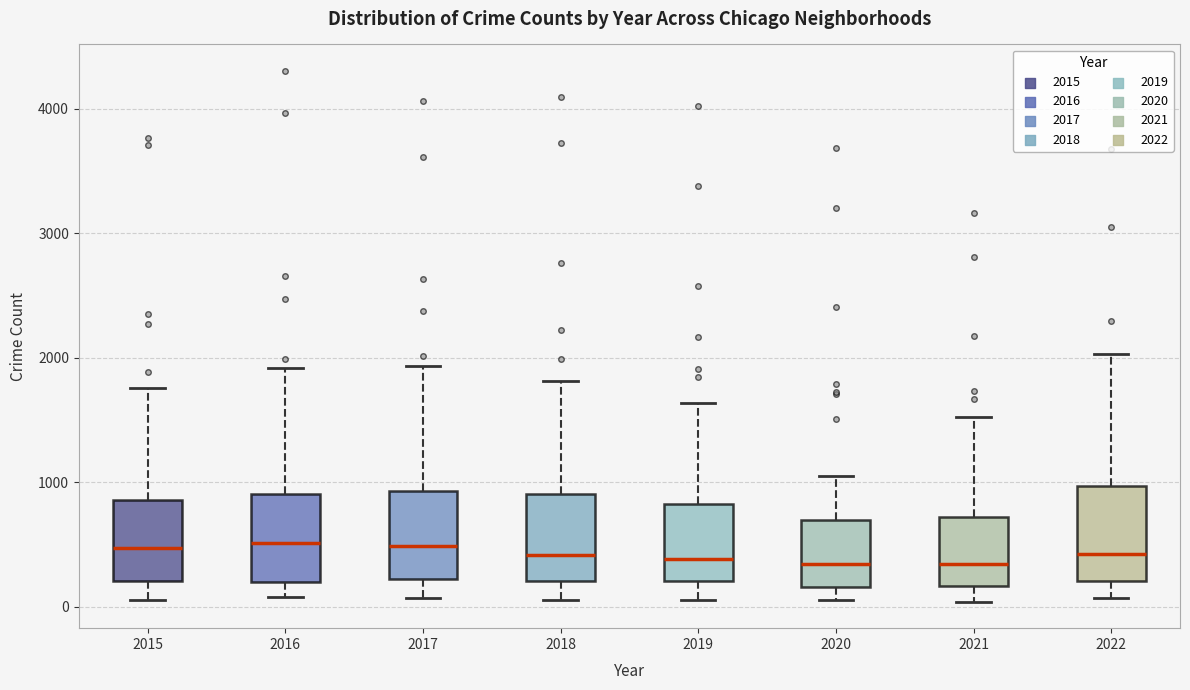

Reading left to right, read every box against the y-axis: the position of its median line, the range the box covers, and the ends of its whiskers. The values are not printed on the chart, so give them approximately, as read against the axis.

2015: median 500, box 200 to 900, whiskers 100 to 1800
2016: median 500, box 200 to 900, whiskers 100 to 1900
2017: median 500, box 200 to 900, whiskers 100 to 1900
2018: median 400, box 200 to 900, whiskers 100 to 1800
2019: median 400, box 200 to 800, whiskers 100 to 1600
2020: median 300, box 200 to 700, whiskers 100 to 1100
2021: median 300, box 200 to 700, whiskers 0 to 1500
2022: median 400, box 200 to 1000, whiskers 100 to 2000